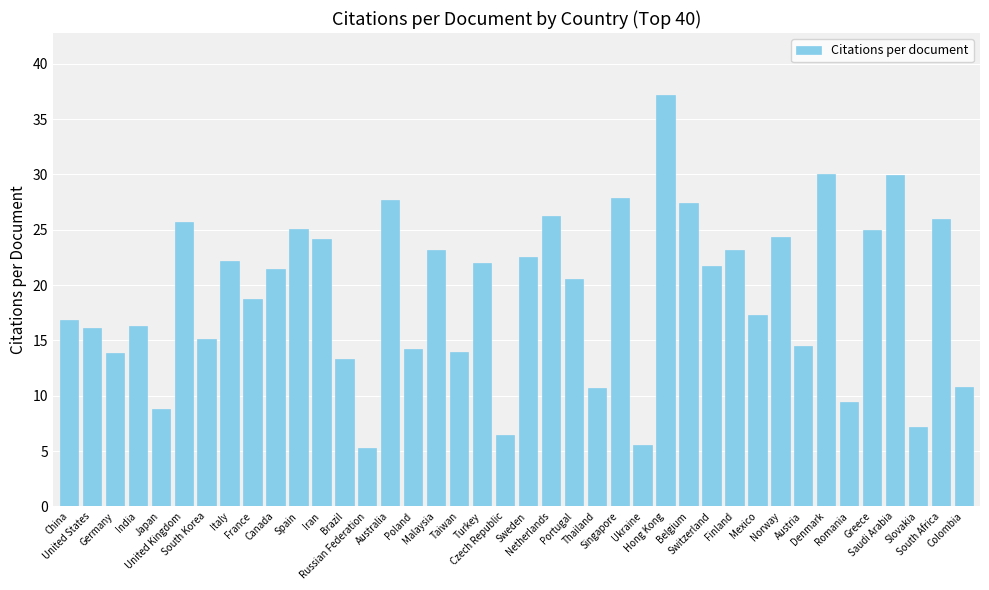

What is the sum of all values?

767.6